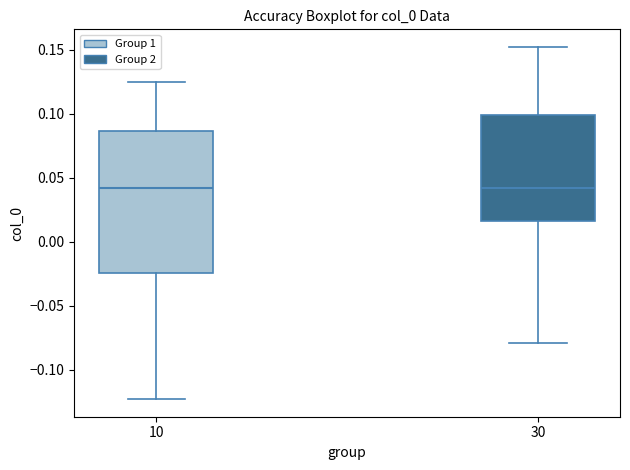

Where does the upper whisker of the box at x = 30 end on the y-axis? The values are not printed on the chart, so give them approximately, as read against the axis.

0.150